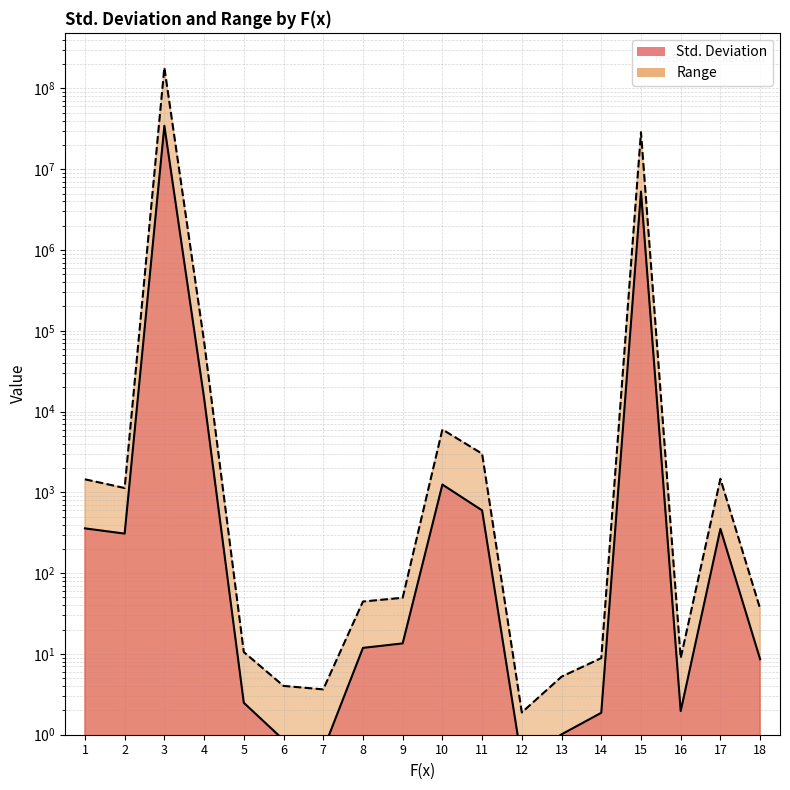

At how many categories does at least one series exceed 87992903?

1